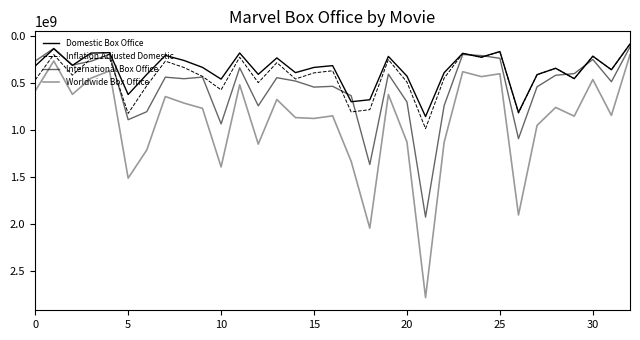

Does the chart display data point markers on the line(s)?

No